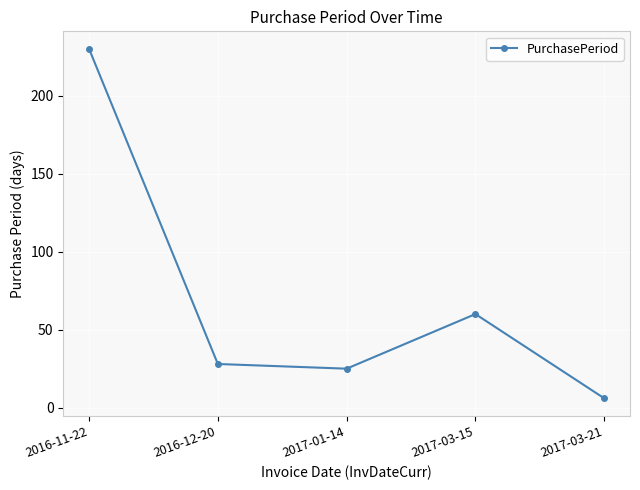

How many data points does each series have?

5